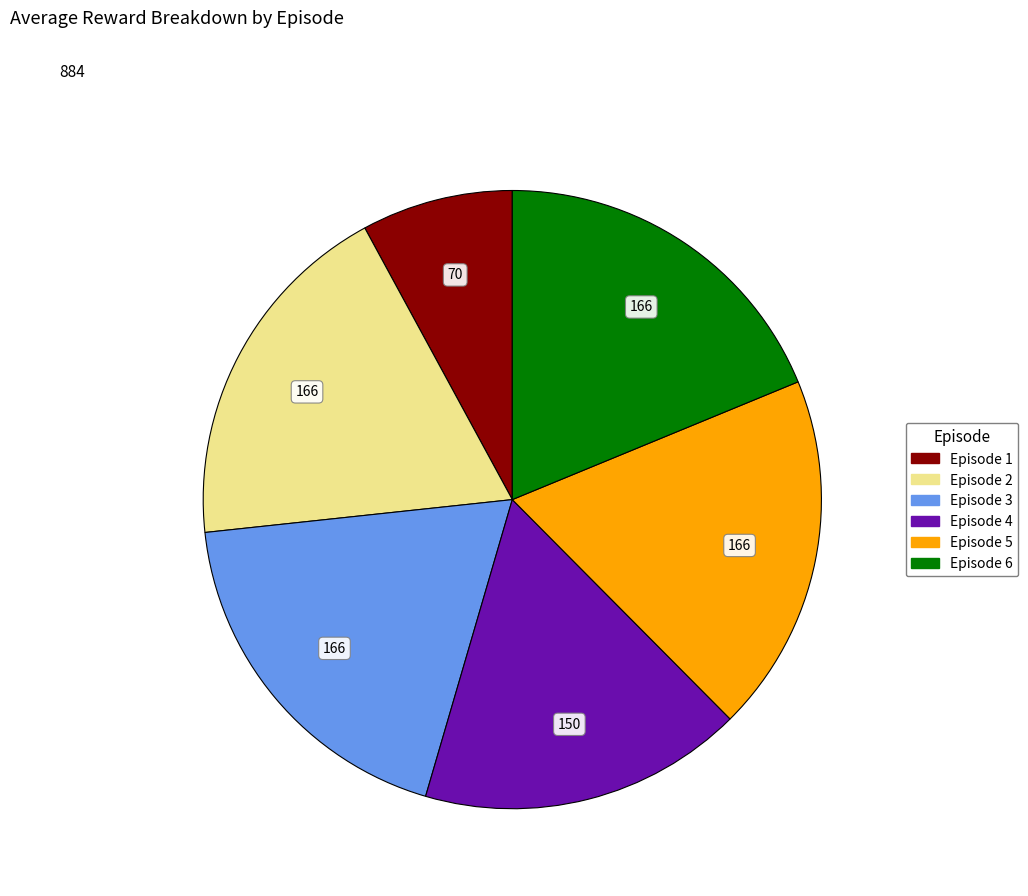

Which category has the smallest portion of the pie?

Episode 1